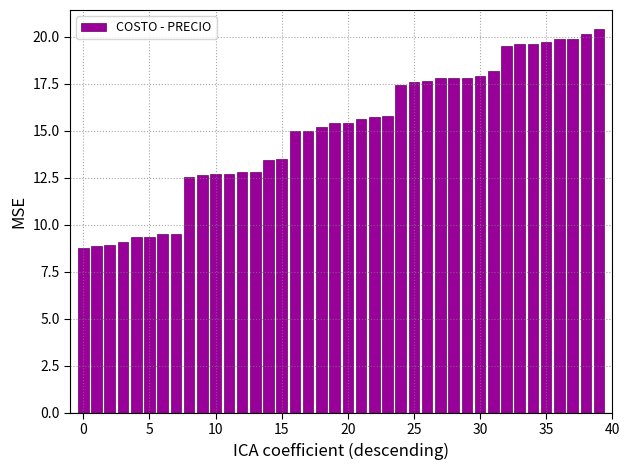

What is the value of the 33rd bar from the left?

19.5